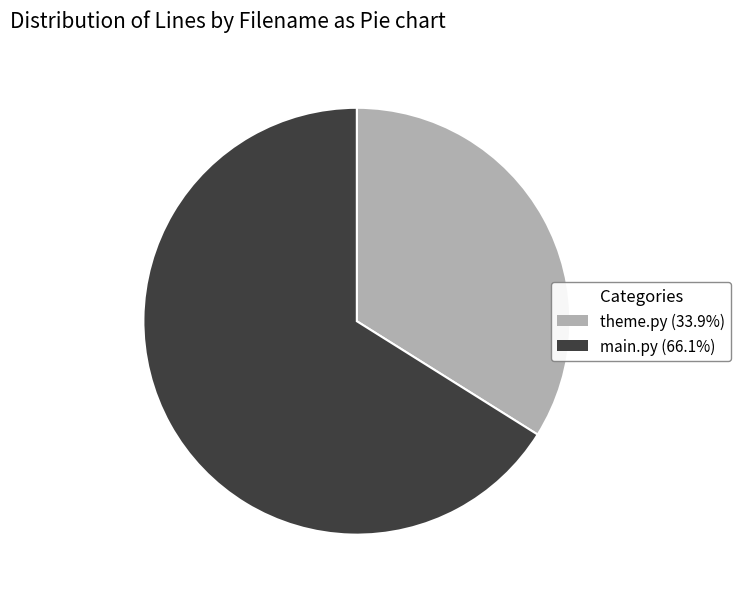

Does main.py represent more than half of the total?

Yes